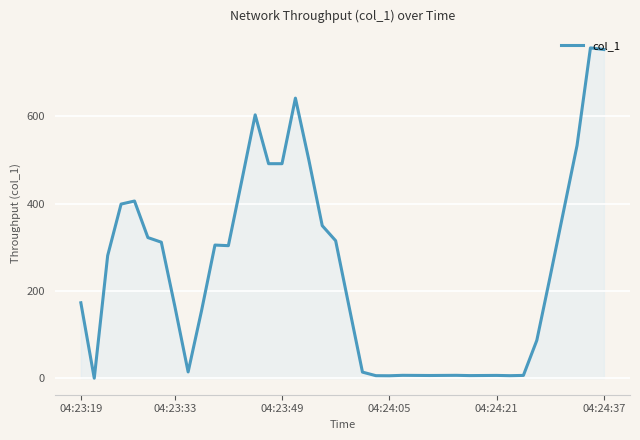

What is the greatest value displayed?

757.2